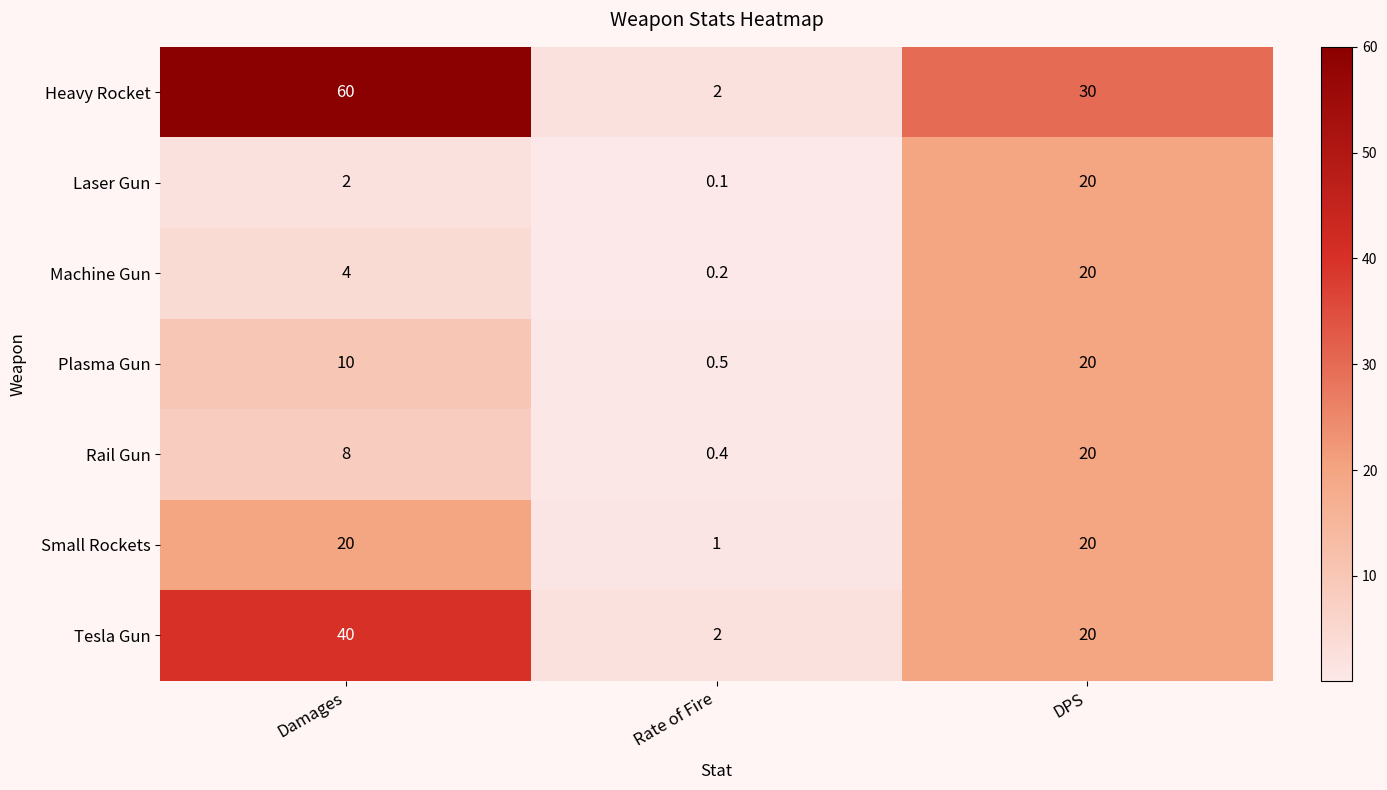

What is the greatest value displayed?

60.0